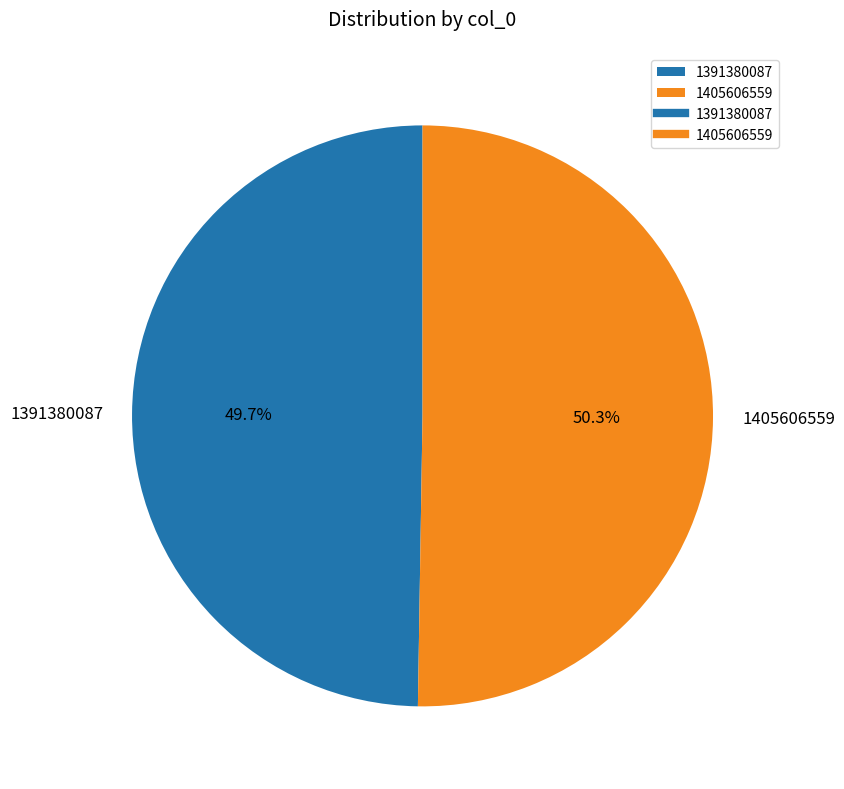

Which slice represents more than half of the pie?

1405606559